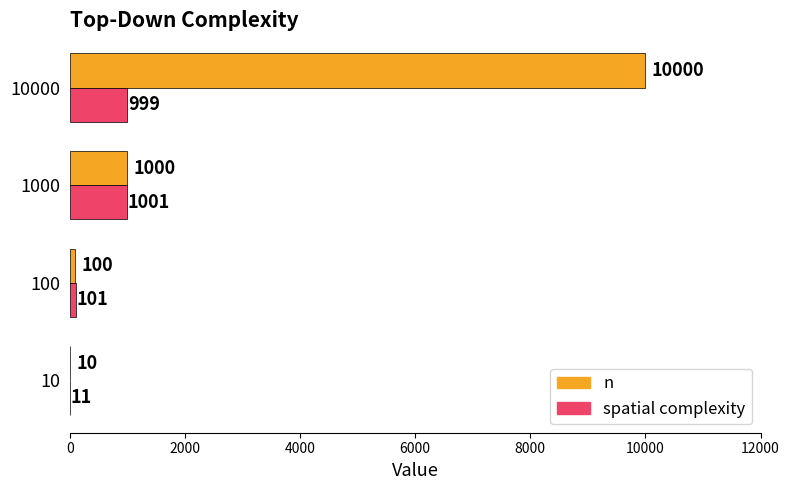

At which label is spatial complexity closest to 506?

100